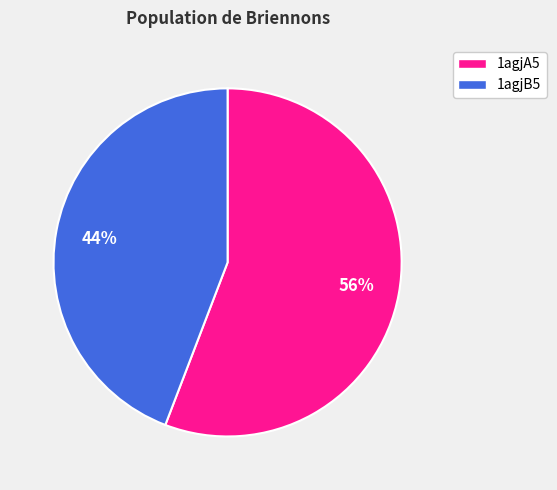

To the nearest percent, what portion does 1agjB5 represent?

44%